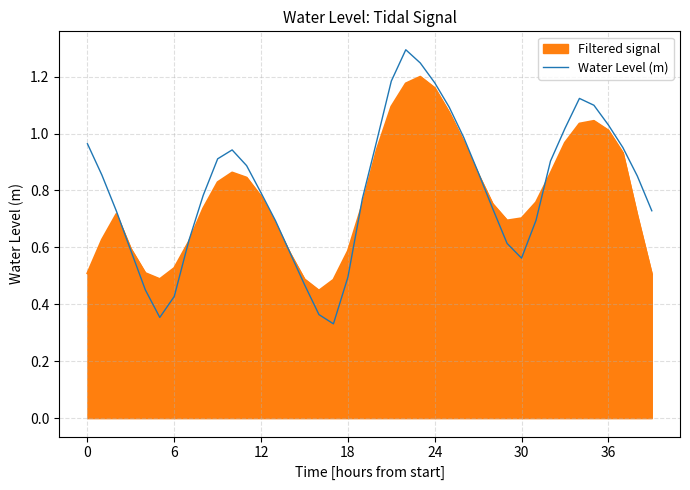

What is the greatest value displayed?

1.3